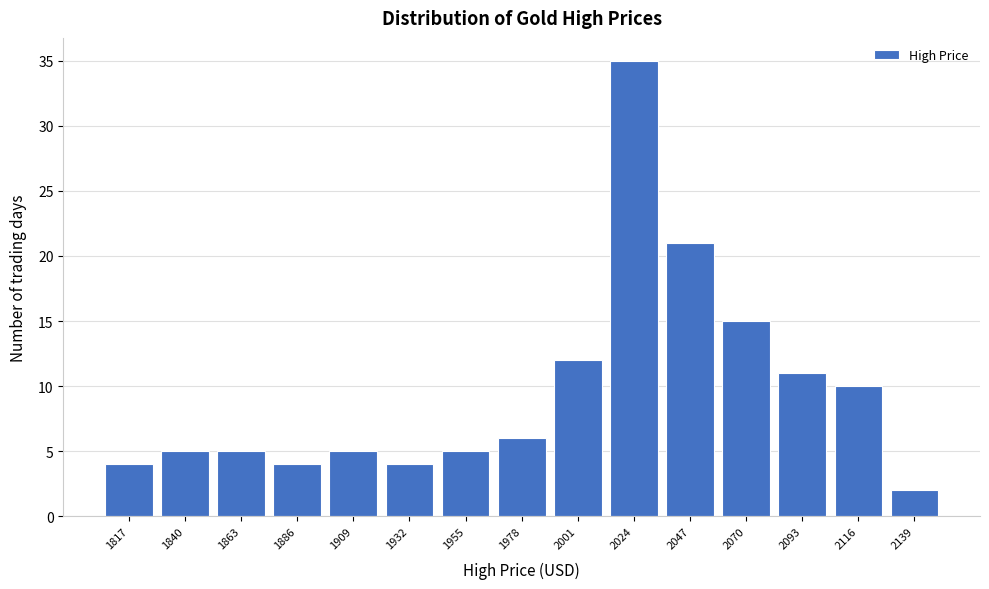

Reading left to right, extract all data points from this chart.

4	5	5	4	5	4	5	6	12	35	21	15	11	10	2